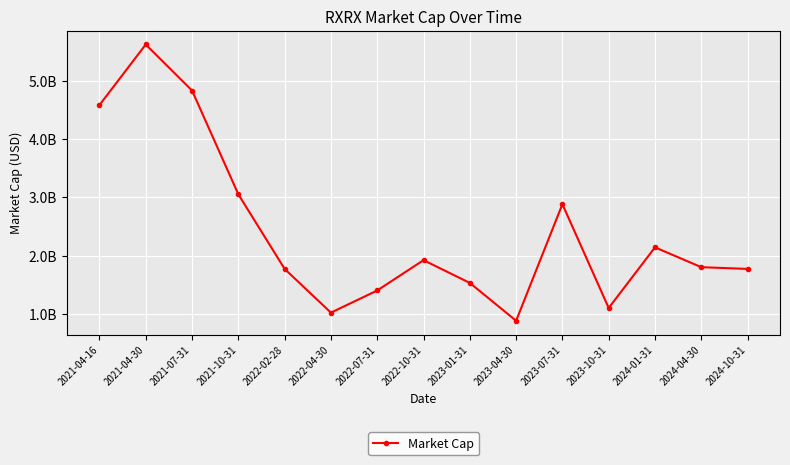

Which label corresponds to the largest value in the chart?

2021-04-30